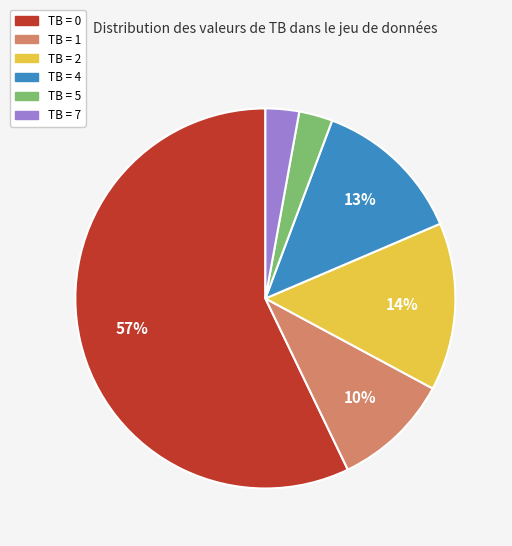

What is the largest slice in the pie chart?

TB = 0